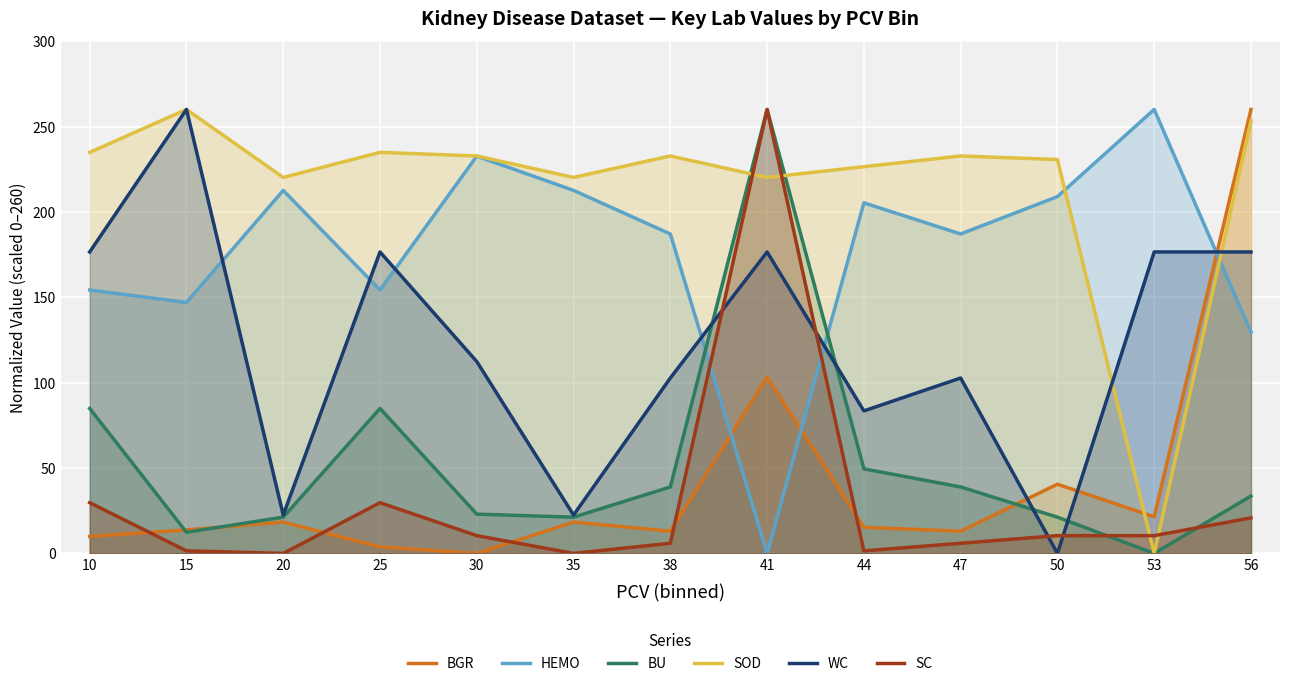

Is it true that HEMO equals 289.7 at 50?

False